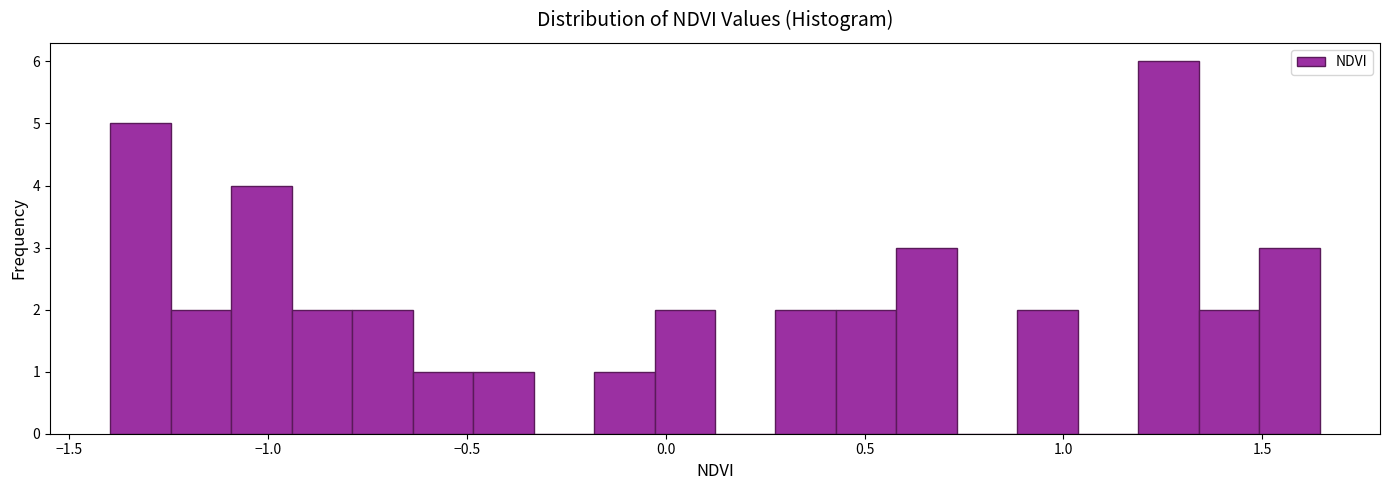

Around what value on the x-axis is the tallest bar? Give the approximate position of its centre, as read against the axis.

1.25